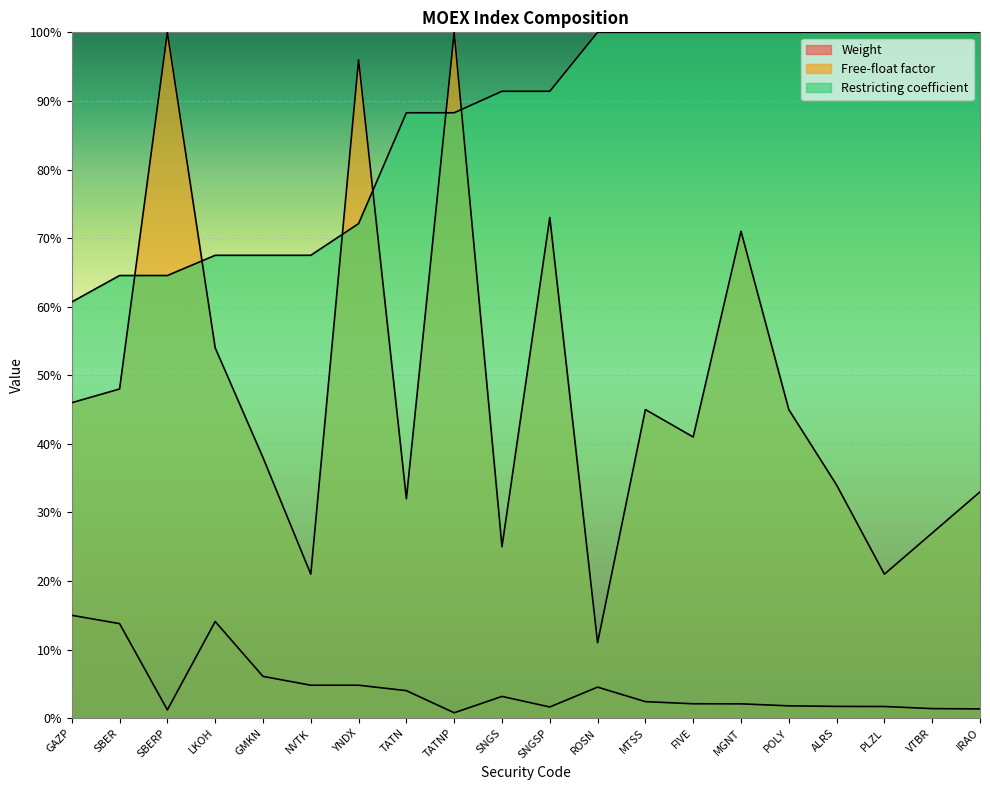

At which category does the chart reach its minimum across all series?

TATNP